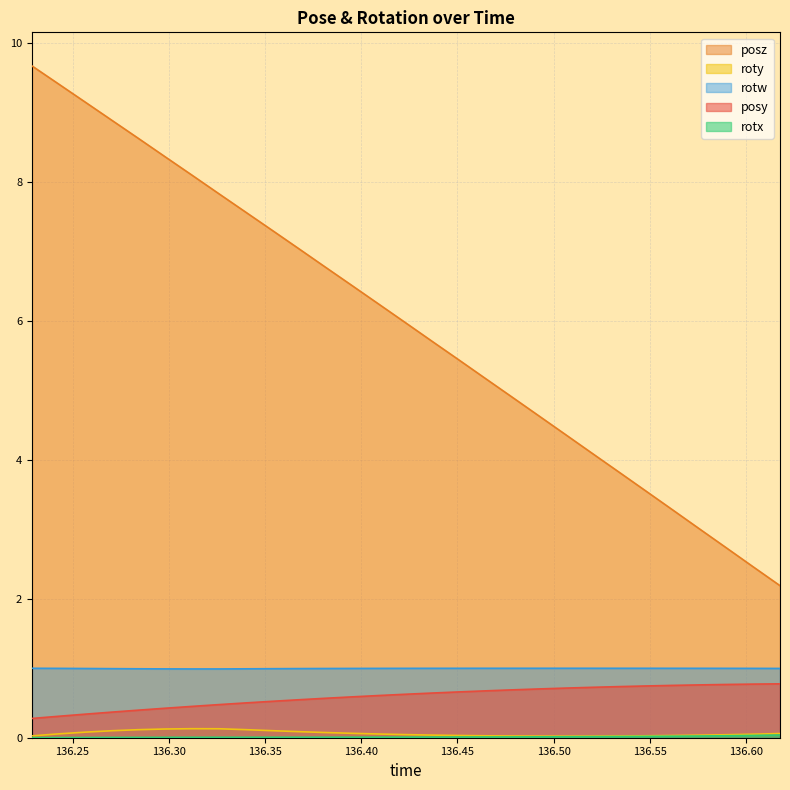

Which series has the largest total across all categories?

posz